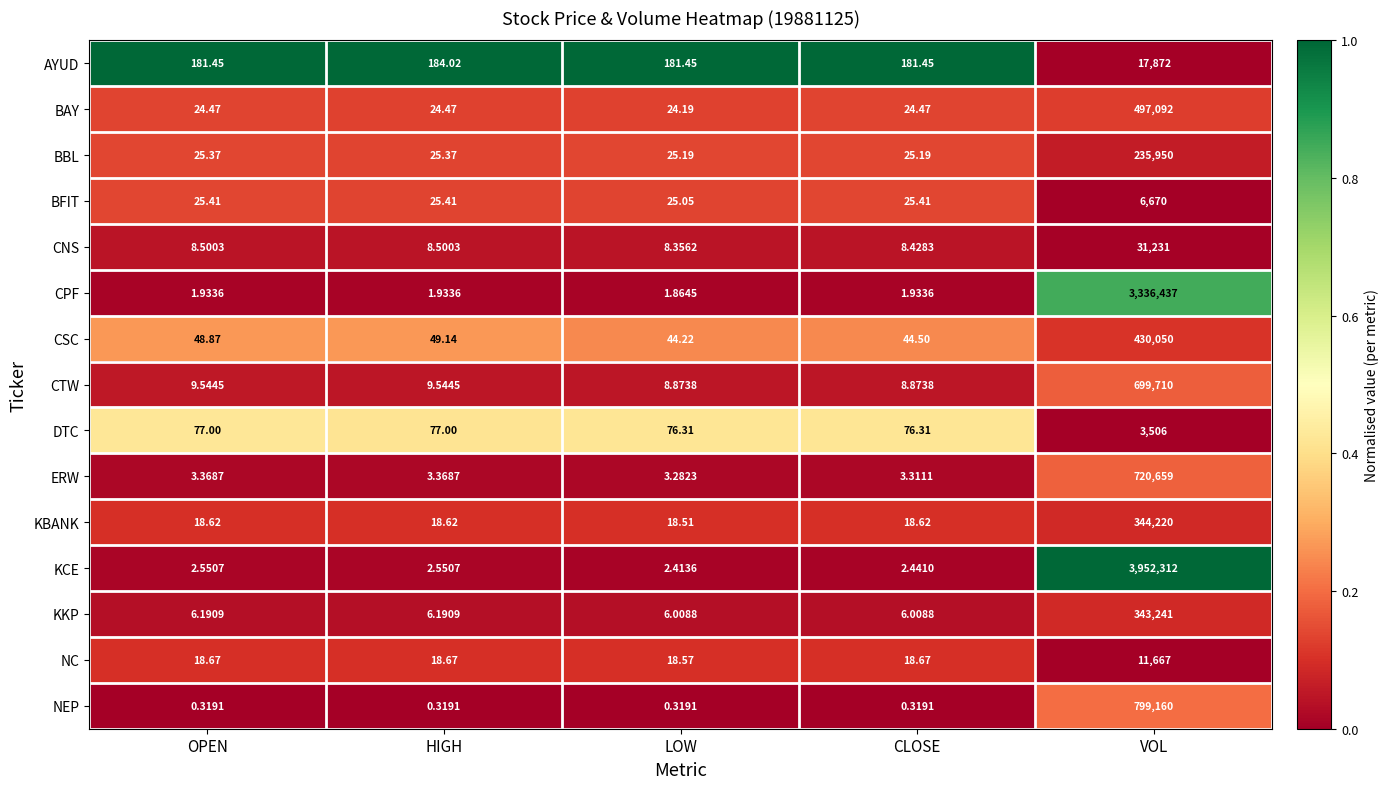

At HIGH, list the series in order from largest to smallest.

AYUD, DTC, CSC, BFIT, BBL, BAY, NC, KBANK, CTW, CNS, KKP, ERW, KCE, CPF, NEP